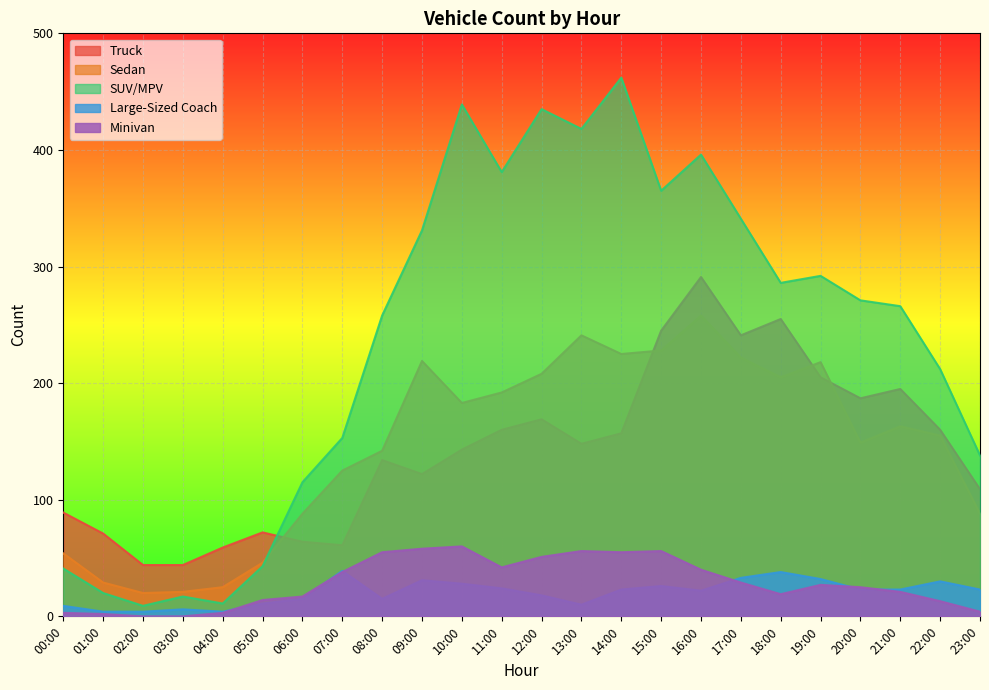

Rank the categories by Minivan value from lowest to highest.

02:00, 03:00, 01:00, 00:00, 04:00, 23:00, 22:00, 05:00, 06:00, 18:00, 21:00, 20:00, 19:00, 17:00, 07:00, 16:00, 11:00, 12:00, 08:00, 14:00, 13:00, 15:00, 09:00, 10:00